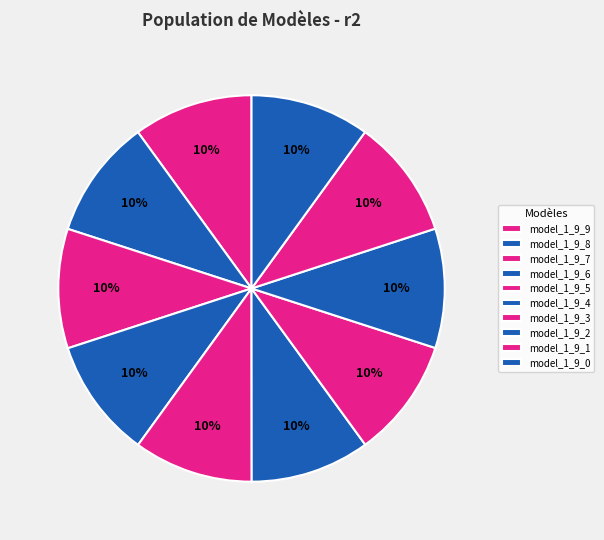

What is the total percentage of model_1_9_4 and model_1_9_8?

20.0%